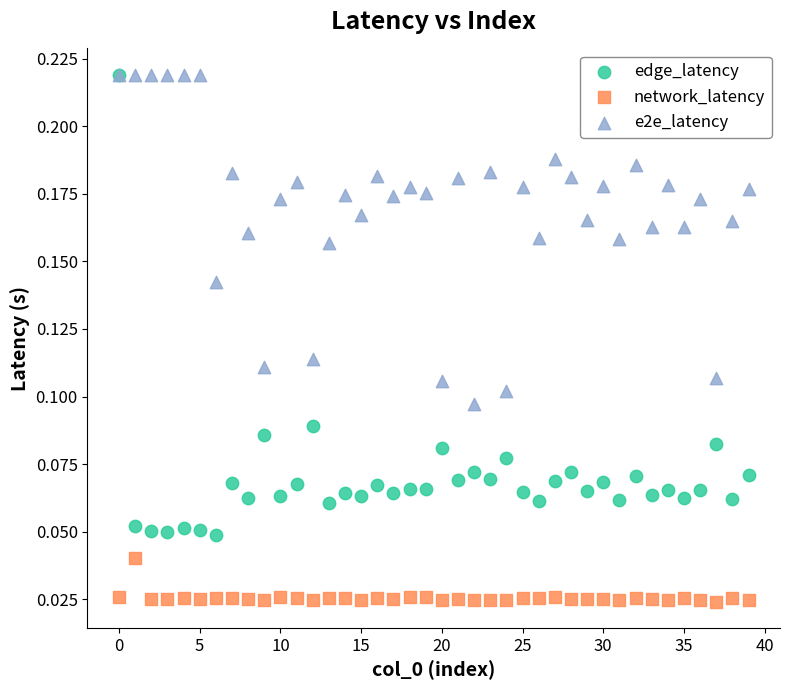

Which series has the widest spread of Y values?

edge_latency